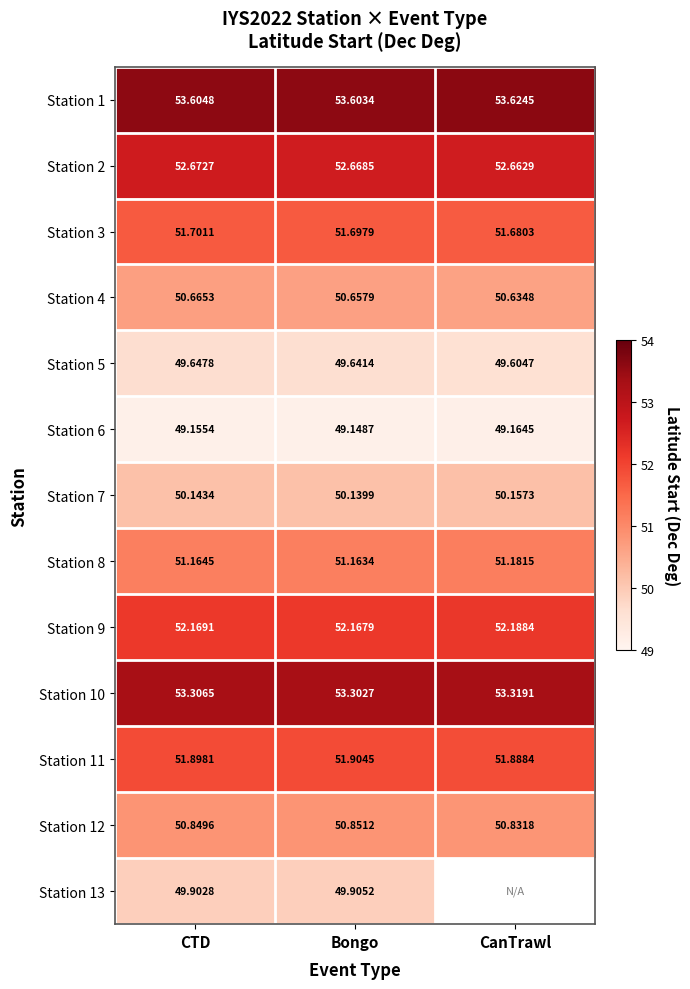

The Station 9 series shows 52.2 at Bongo. True or false?

True